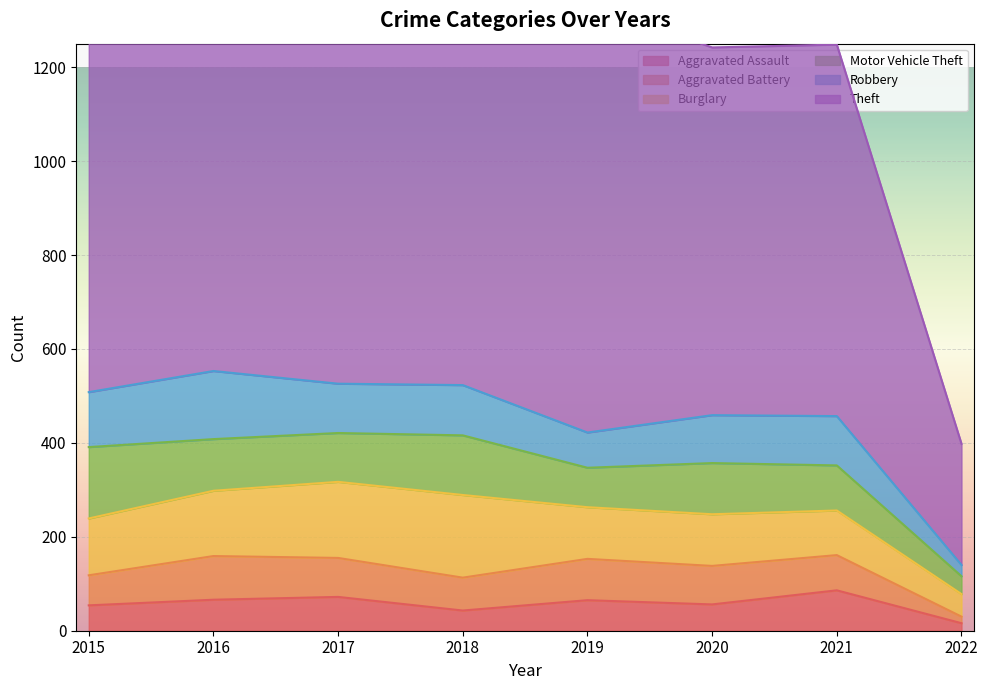

Count the number of data series in this chart.

6